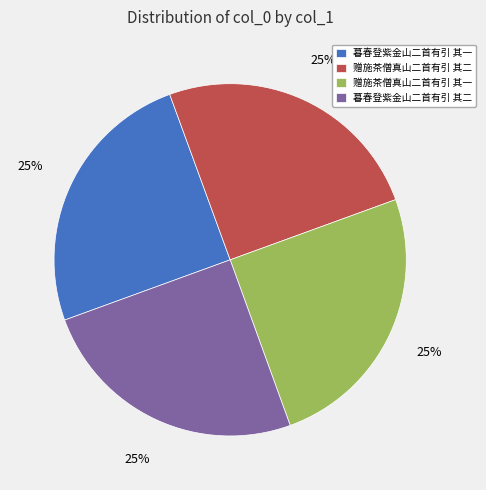

What is the ratio of the value at 暮春登紫金山二首有引 其二 to the value at 赠施茶僧真山二首有引 其一?

1.0